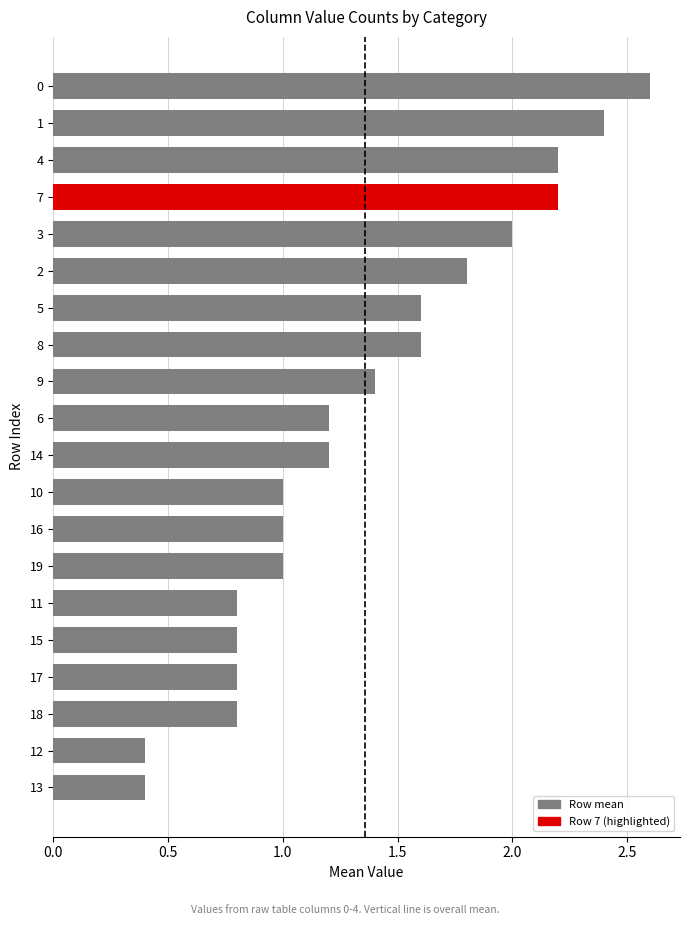

Is it true that the value at 2 is 2.4?

False